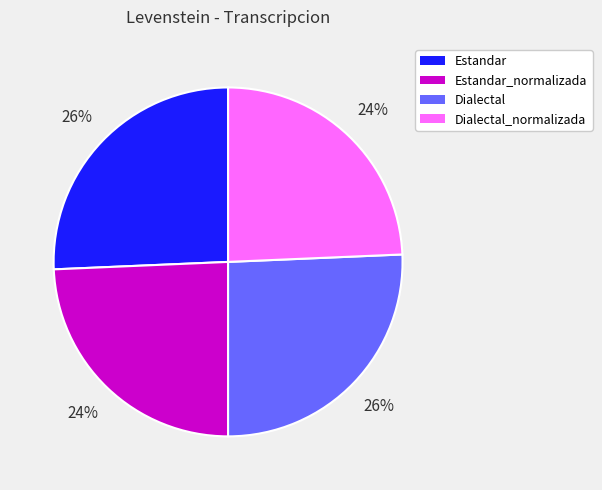

True or false: Dialectal accounts for 12% of the total.

False